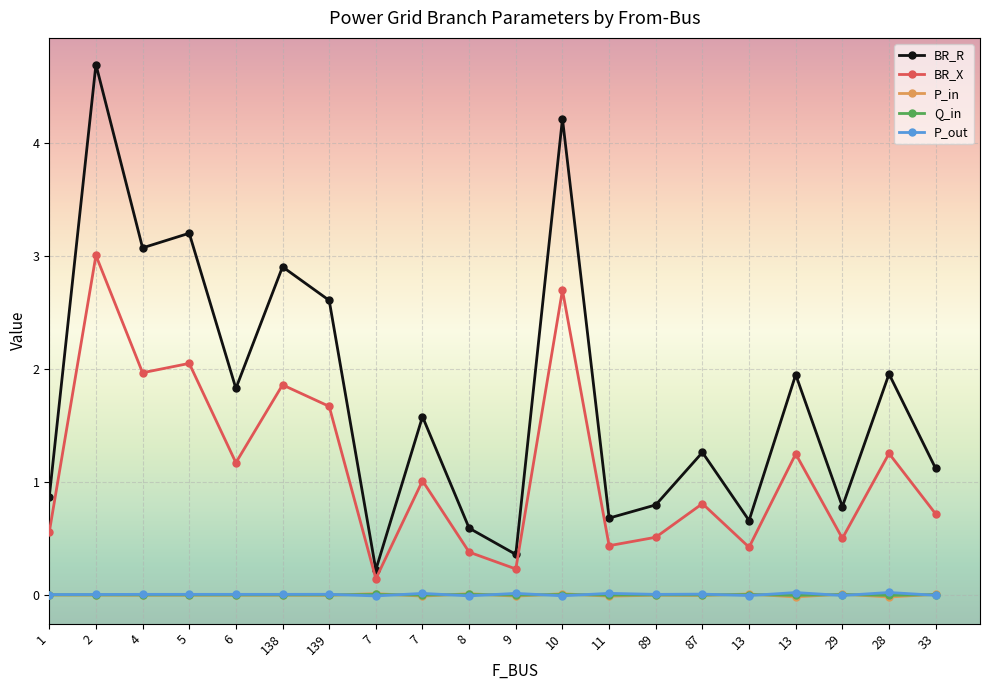

How many lines are shown in the chart?

5